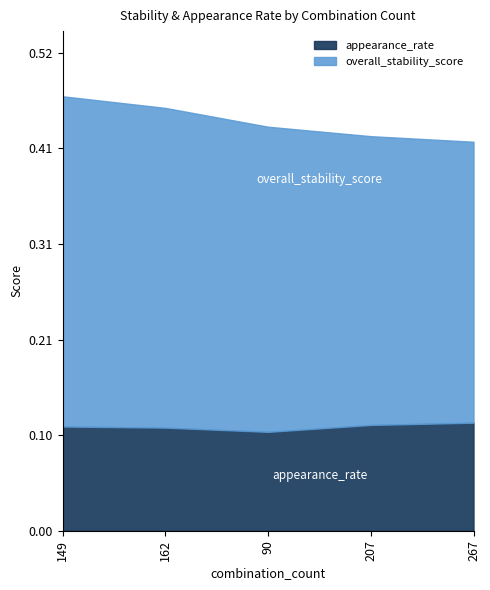

What is the label of the 2nd point from the left?

162